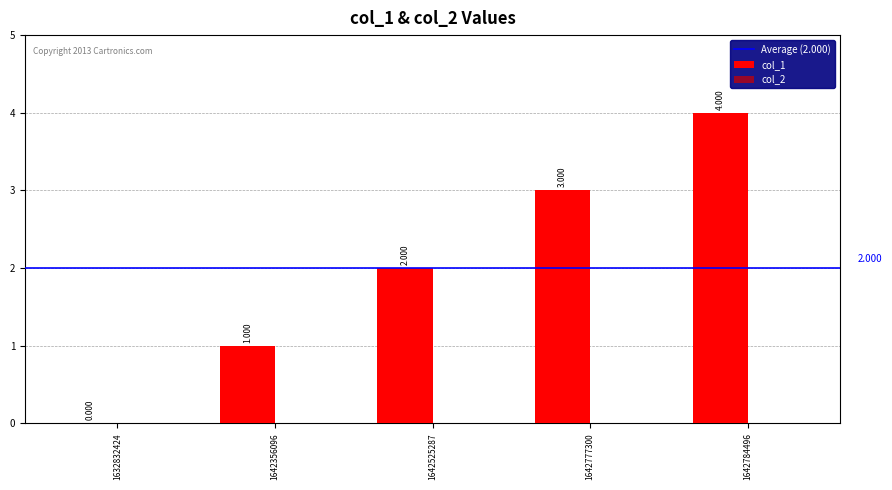

Where is the data nearest to the value 2?

1642525287